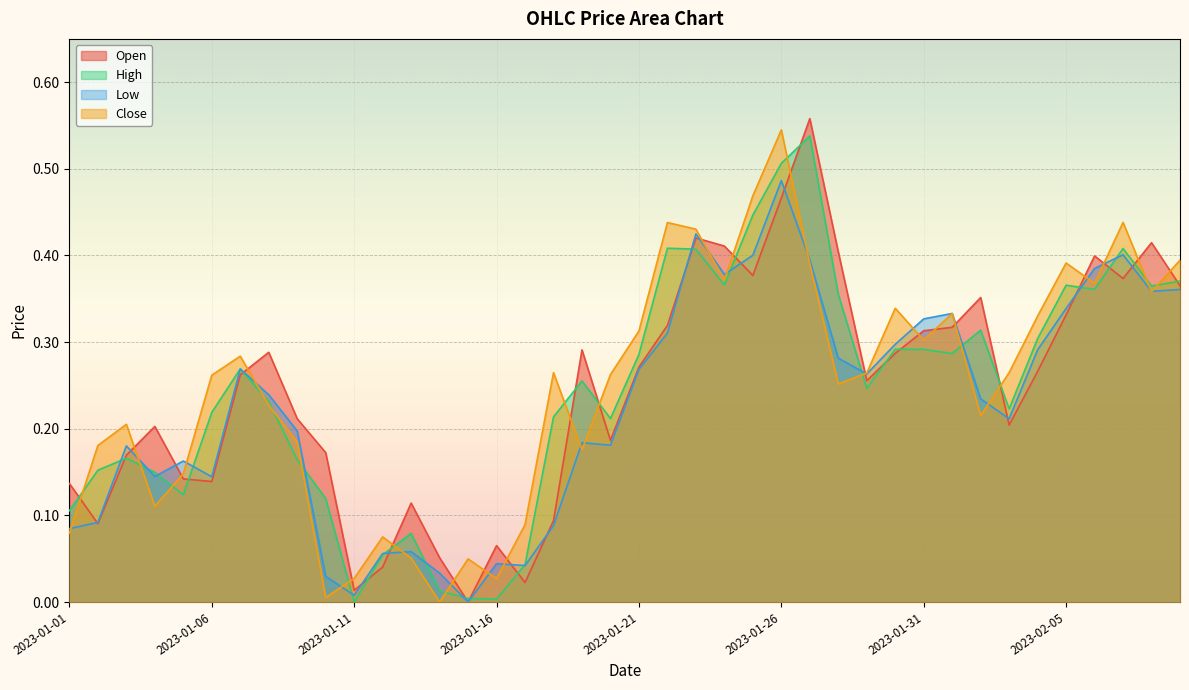

Which series has the widest spread of values?

Open